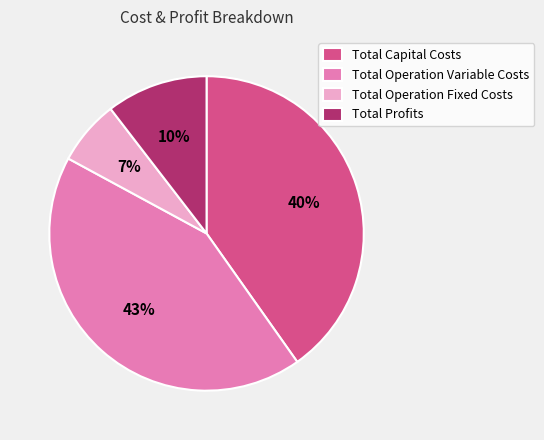

Which has a higher value, Total Capital Costs or Total Operation Fixed Costs?

Total Capital Costs